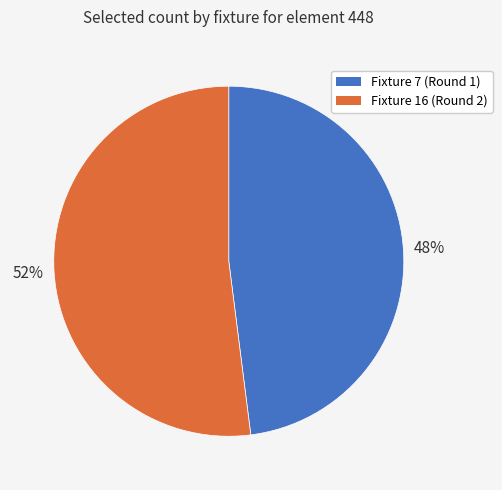

True or false: Fixture 16 (Round 2) accounts for 63% of the total.

False